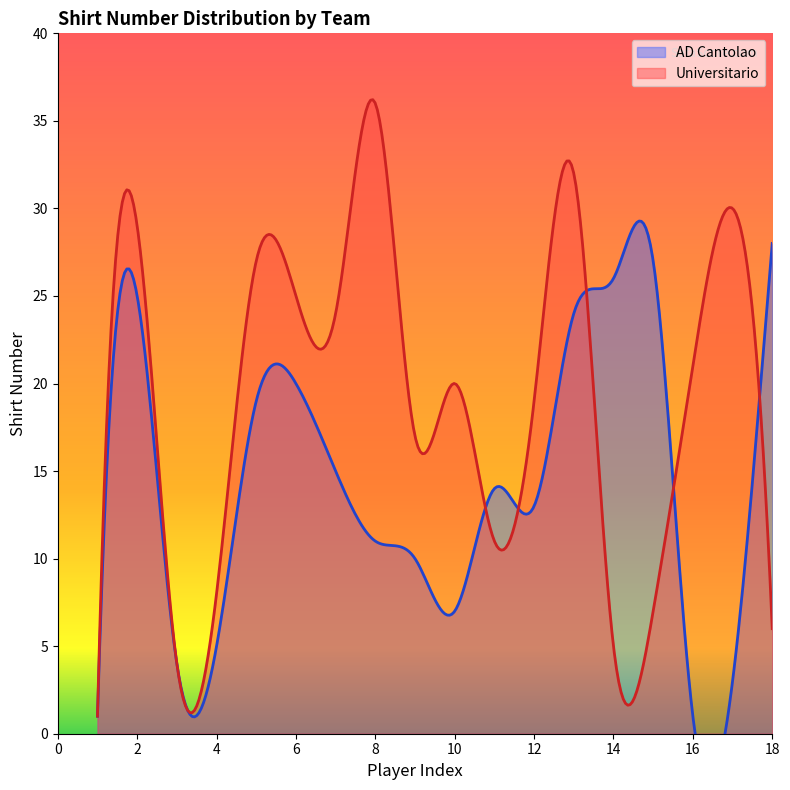

What is the spread (max minus min) of values at 10?

13